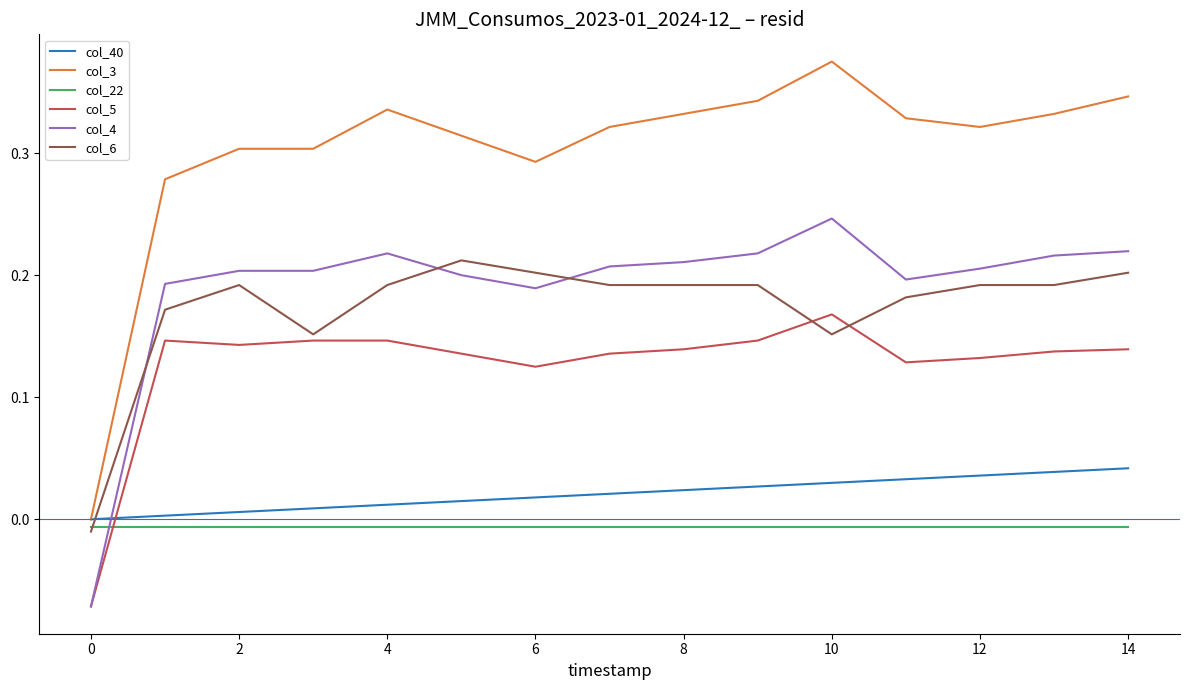

Rank the series by their maximum value, from highest to lowest.

col_3, col_4, col_6, col_5, col_40, col_22